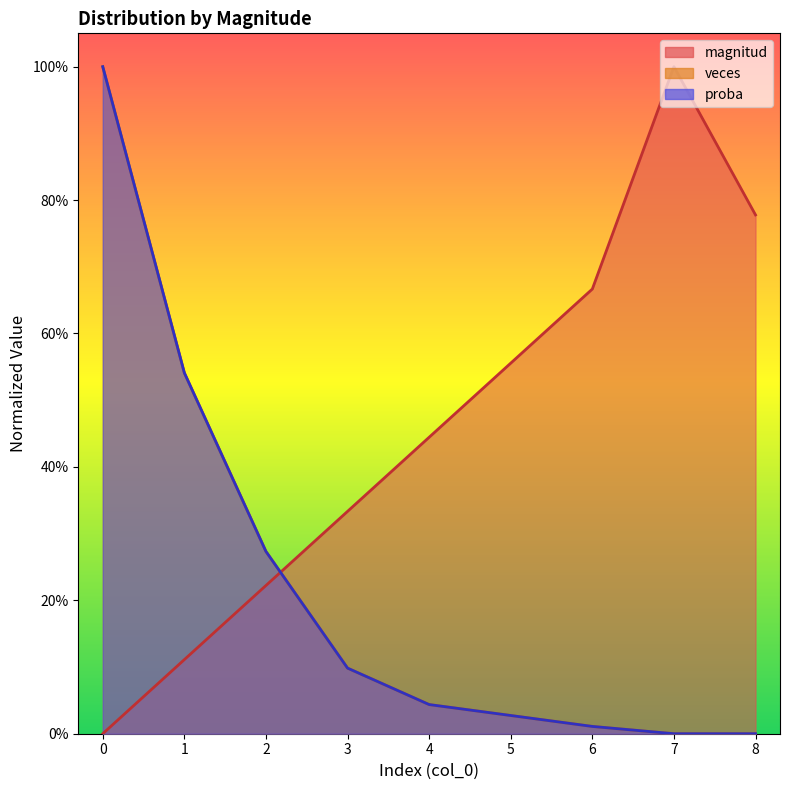

What is the total value across all series at 8?

0.8